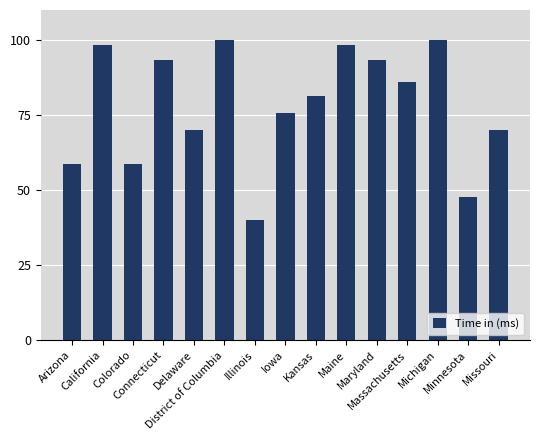

What is the value of the 5th bar from the left?

70.0